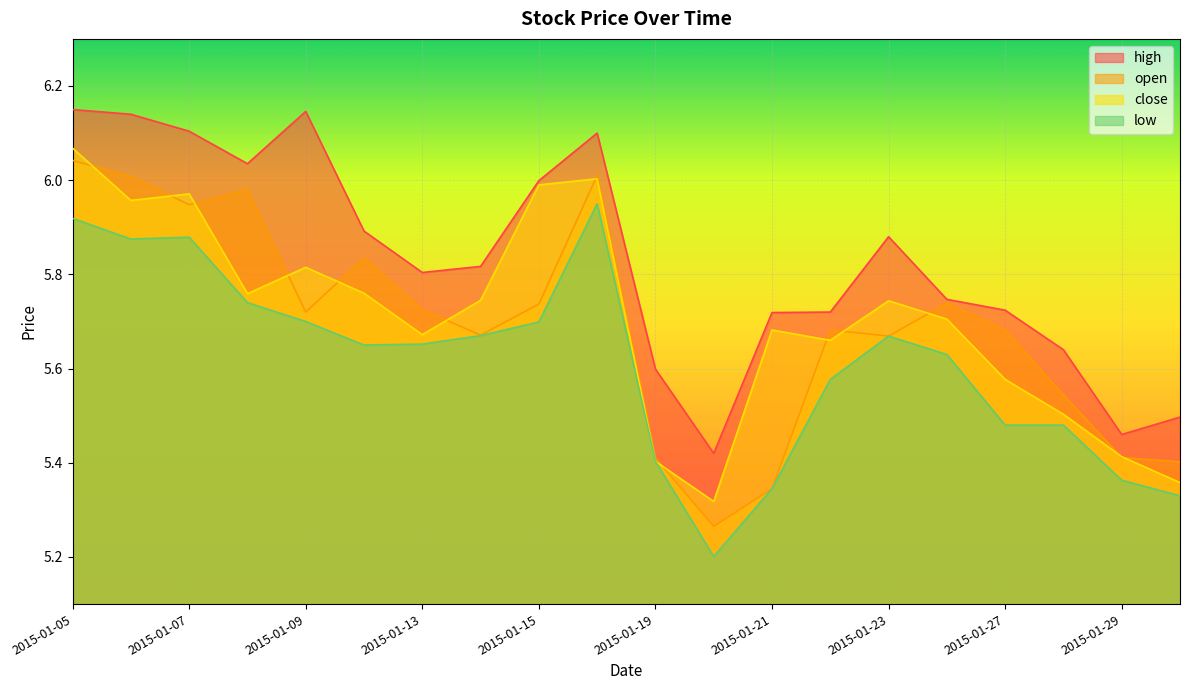

How many interior local peaks does the low series have?

3